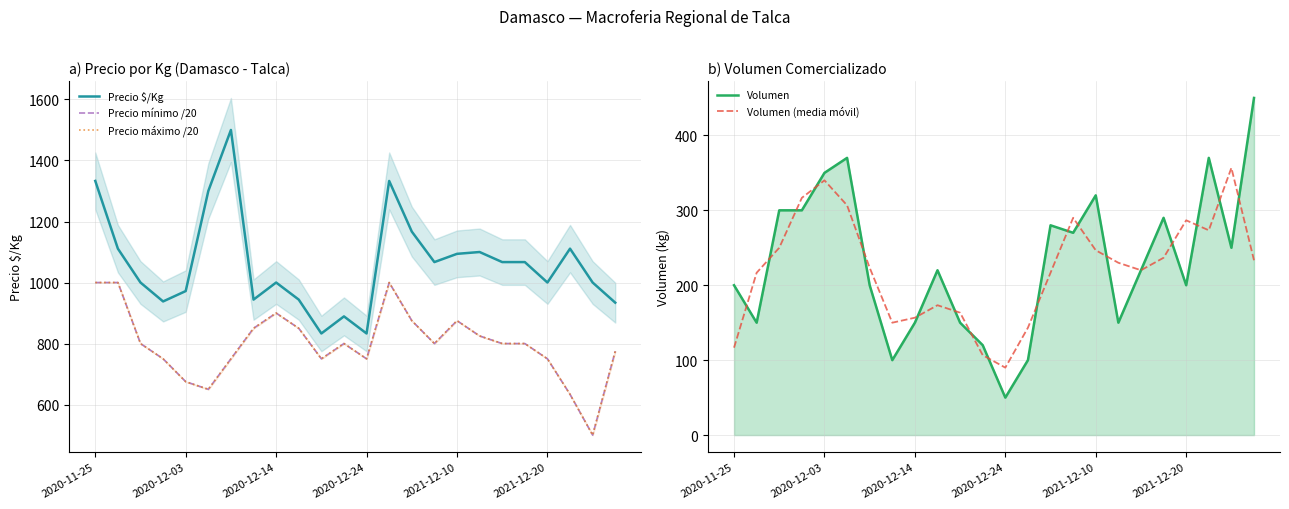

Reading right to left, extract all data points from this chart.

Precio $/Kg: 934.0	1000.0	1111.0	1000.0	1067.0	1067.0	1100.0	1094.0	1067.0	1167.0	1333.0	833.0	889.0	833.0	944.0	1000.0	944.0	1500.0	1300.0	972.0	938.0	1000.0	1111.0	1333.0
Precio mínimo /20: 775.0	500.0	633.4	750.0	800.0	800.0	825.0	875.0	800.0	875.0	1000.0	750.0	800.0	750.0	850.0	900.0	850.0	750.0	650.0	675.0	750.0	800.0	1000.0	1000.0
Precio máximo /20: 775.0	500.0	633.4	750.0	800.0	800.0	825.0	875.0	800.0	875.0	1000.0	750.0	800.0	750.0	850.0	900.0	850.0	750.0	650.0	675.0	750.0	800.0	1000.0	1000.0
Volumen: 450.0	250.0	370.0	200.0	290.0	220.0	150.0	320.0	270.0	280.0	100.0	50.0	120.0	150.0	220.0	150.0	100.0	200.0	370.0	350.0	300.0	300.0	150.0	200.0
Volumen (media móvil): 233.3	356.7	273.3	286.7	236.7	220.0	230.0	246.7	290.0	216.7	143.3	90.0	106.7	163.3	173.3	156.7	150.0	223.3	306.7	340.0	316.7	250.0	216.7	116.7